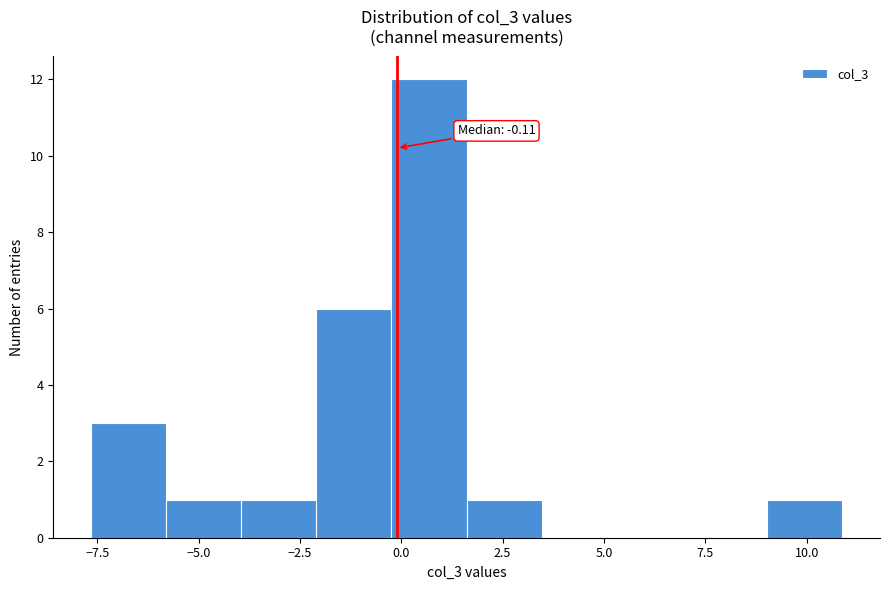

Around what value on the x-axis is the tallest bar? Give the approximate position of its centre, as read against the axis.

0.5